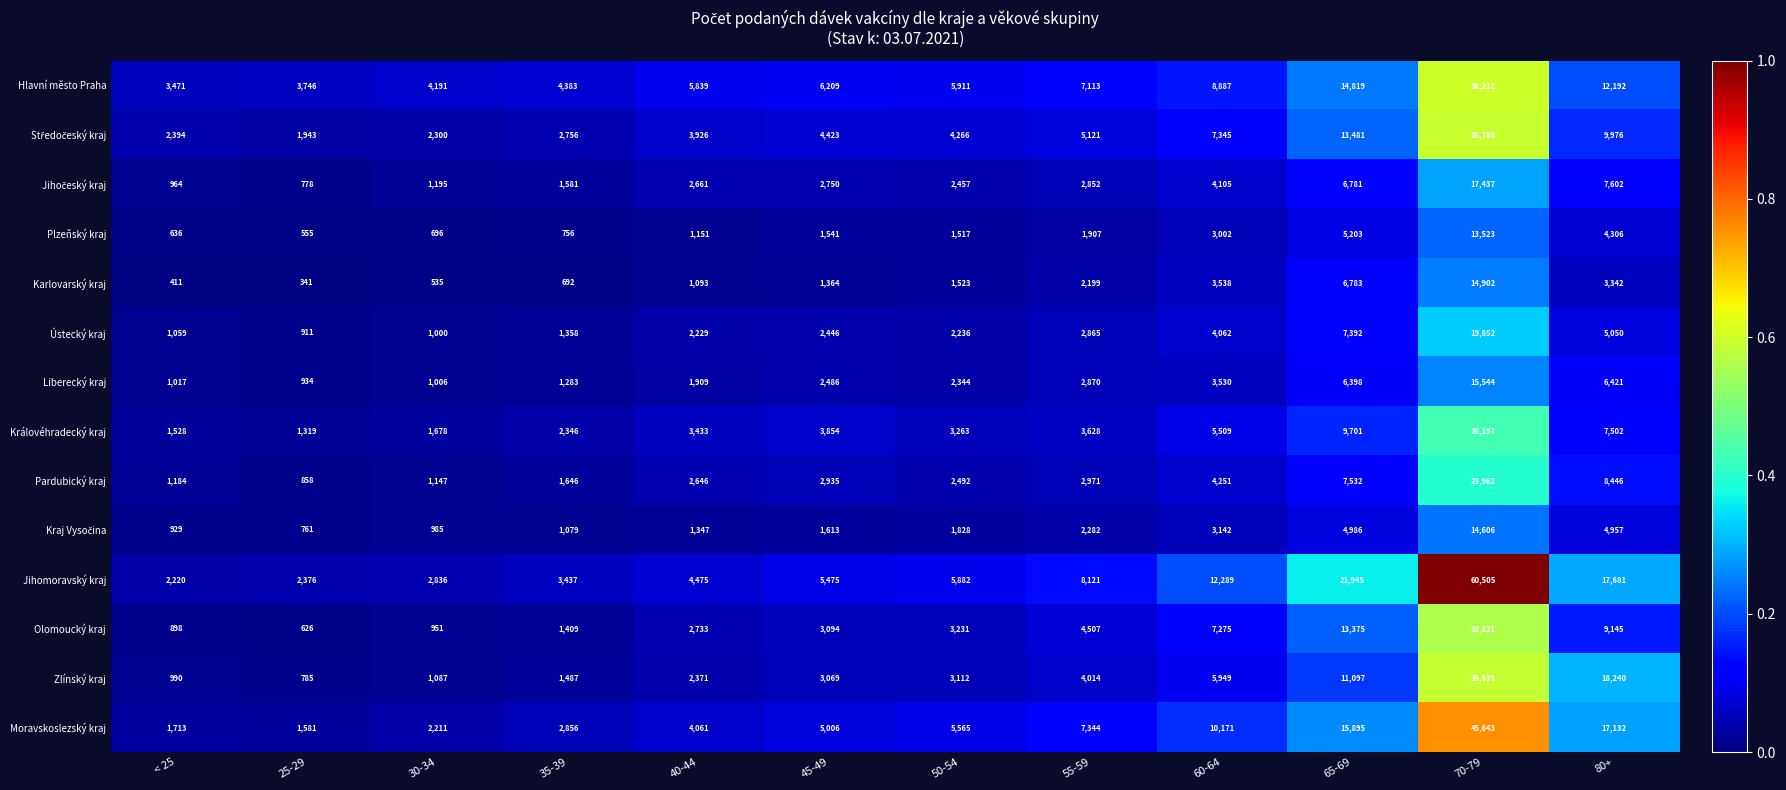

True or false: Královéhradecký kraj has a value of 3628 at 55-59.

True